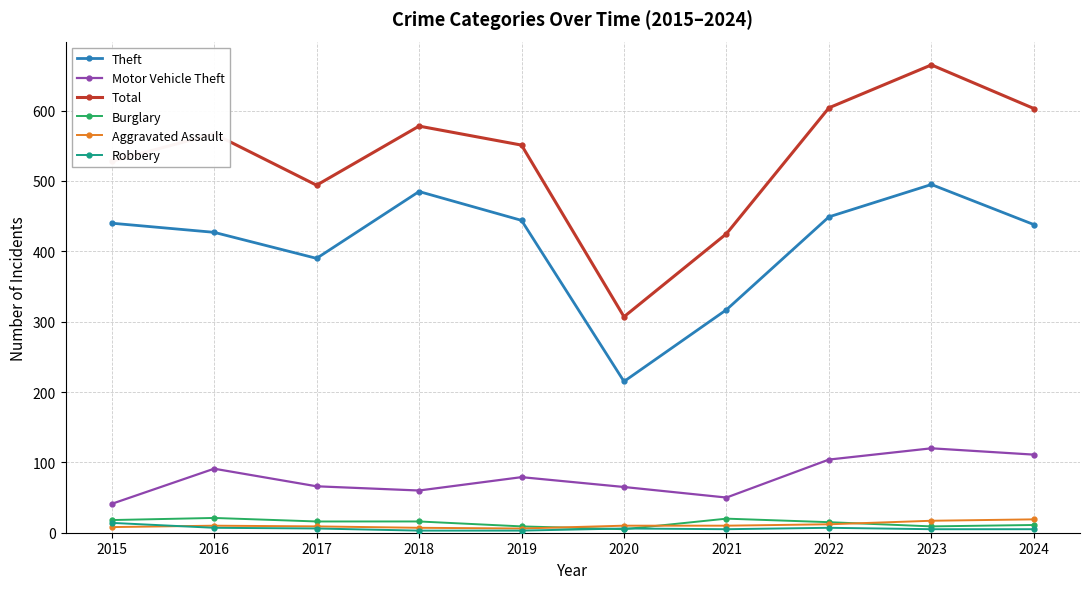

Is this an area chart (filled region under the line)?

No